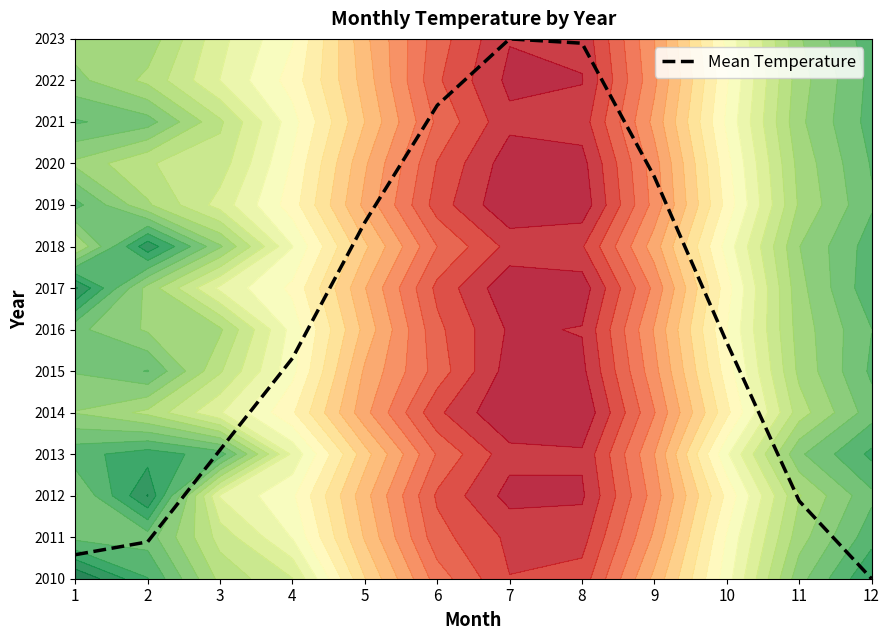

What is the maximum value shown in the chart?

13.0